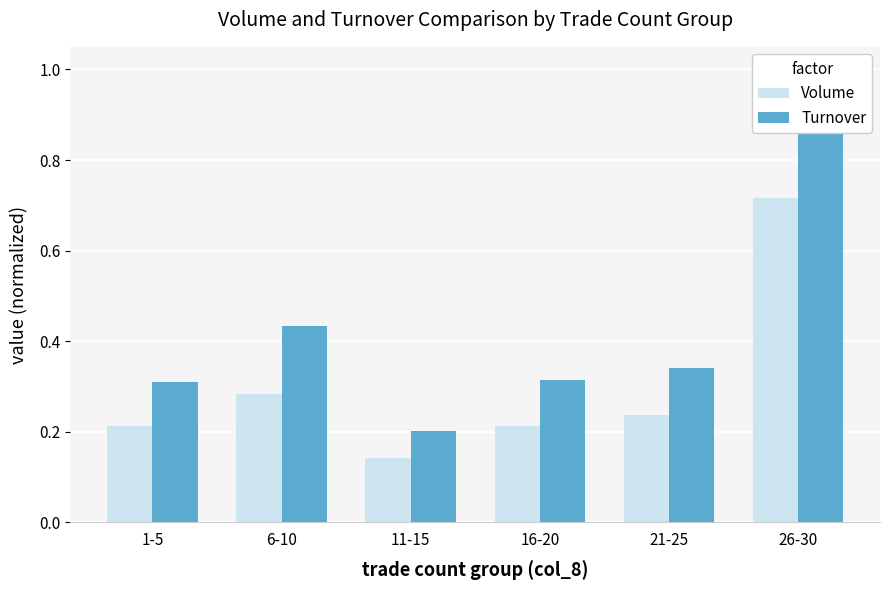

Rank the series by their average value, from highest to lowest.

Turnover, Volume